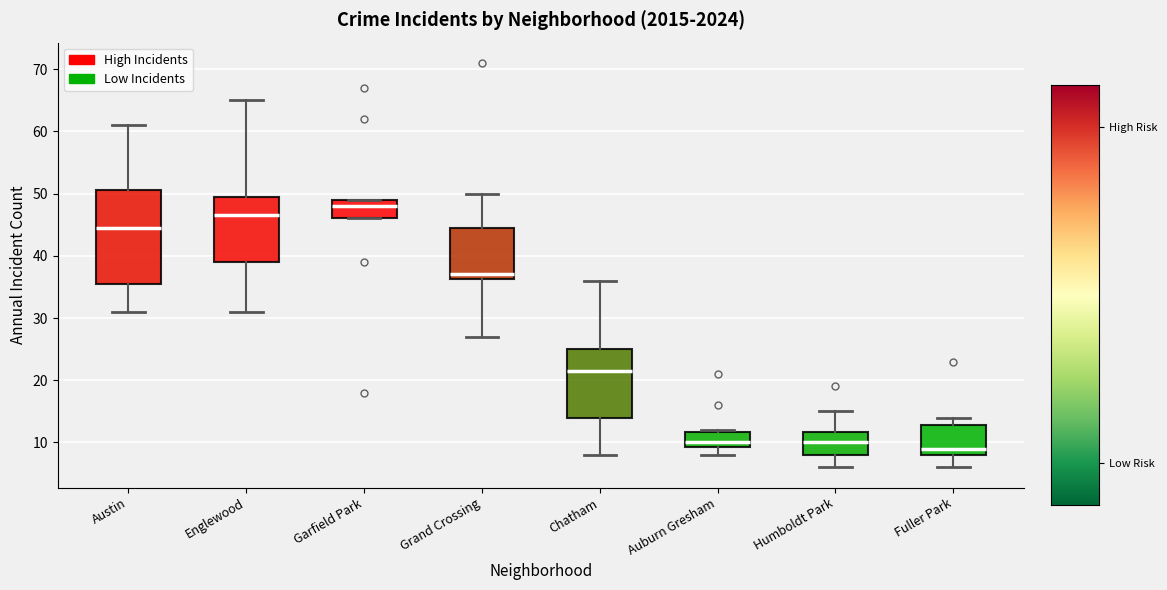

Reading left to right, read every box against the y-axis: the position of its median line, the range the box covers, and the ends of its whiskers. The values are not printed on the chart, so give them approximately, as read against the axis.

Austin: median 45, box 36 to 51, whiskers 31 to 61
Englewood: median 47, box 39 to 50, whiskers 31 to 65
Garfield Park: median 48, box 46 to 49, whiskers 46 to 49
Grand Crossing: median 37, box 36 to 45, whiskers 27 to 50
Chatham: median 22, box 14 to 25, whiskers 8 to 36
Auburn Gresham: median 10, box 9 to 12, whiskers 8 to 12
Humboldt Park: median 10, box 8 to 12, whiskers 6 to 15
Fuller Park: median 9, box 8 to 13, whiskers 6 to 14